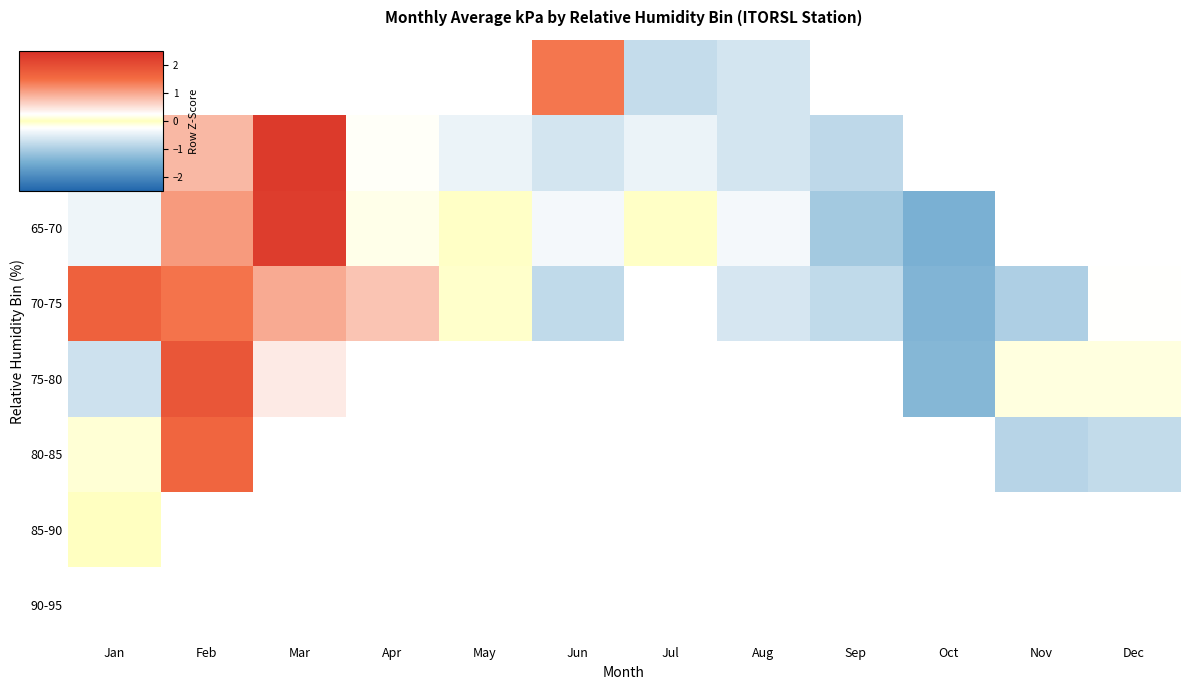

At which label does 80-85 reach its peak?

Feb